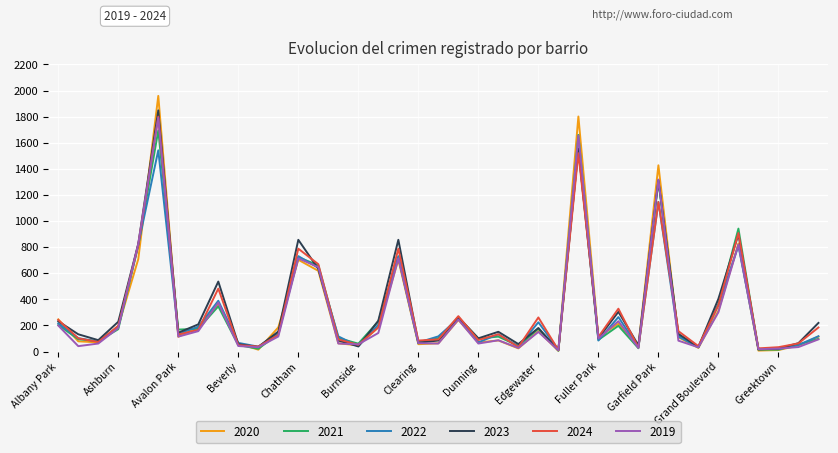

What is the difference between the maximum and minimum values in the 2019 series?

1783